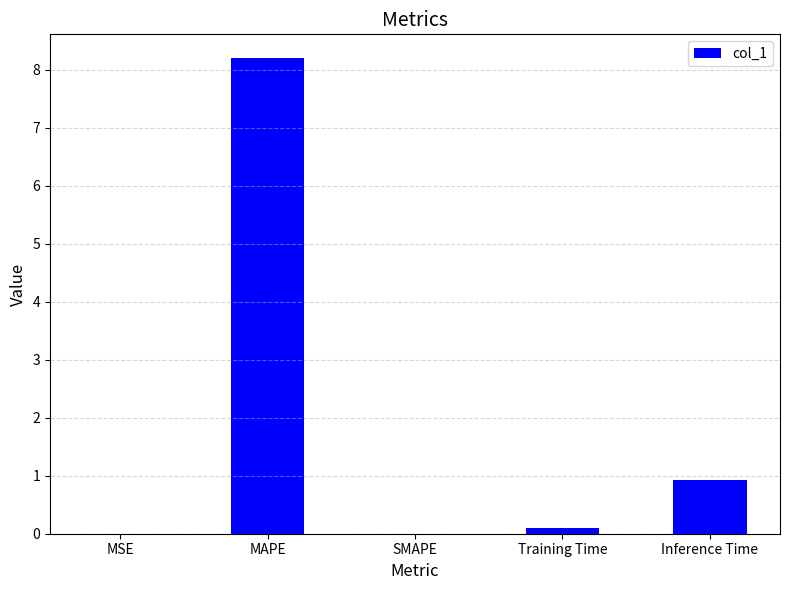

What is the approximate value at MAPE?

8.2